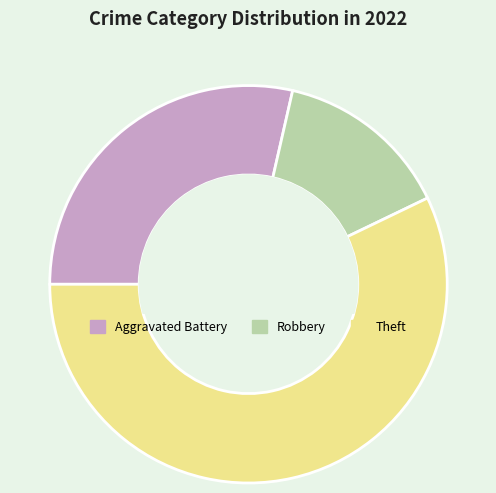

Which category has the smallest portion of the pie?

Robbery